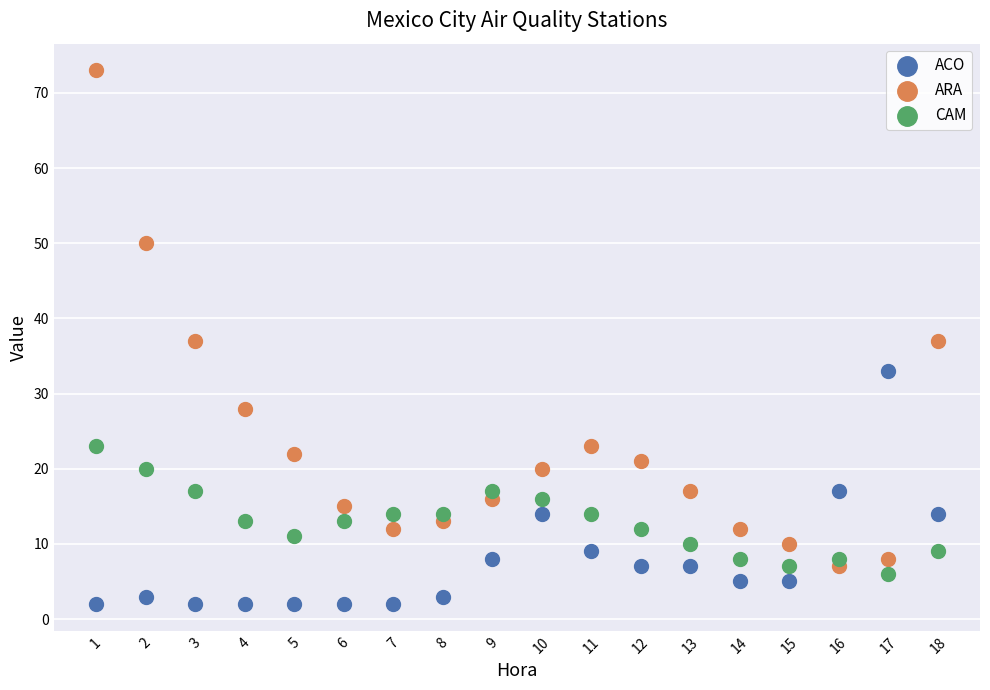

Across all data points, what is the range of X values (max minus min)?

17